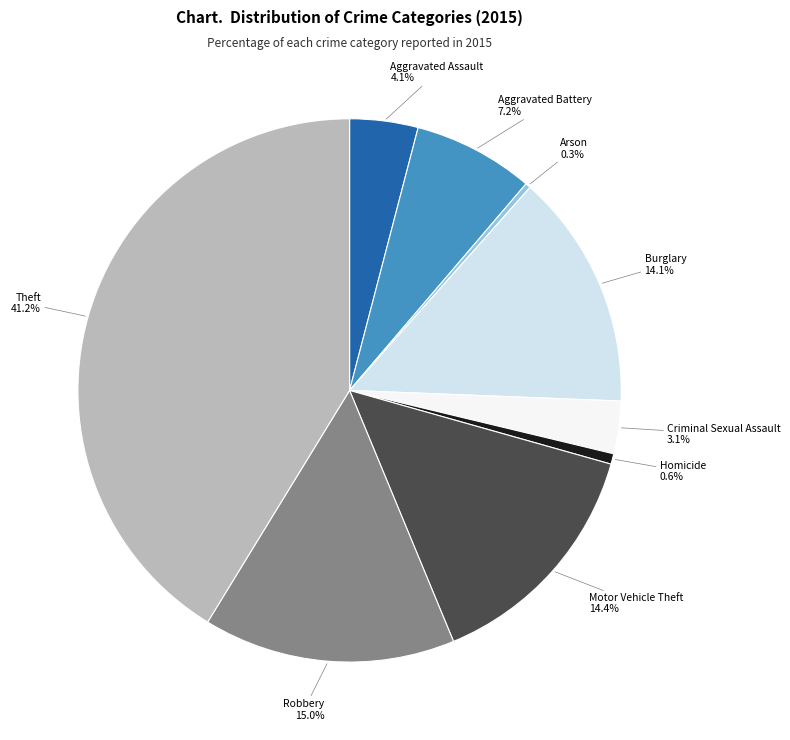

Is there a majority slice in this chart?

No